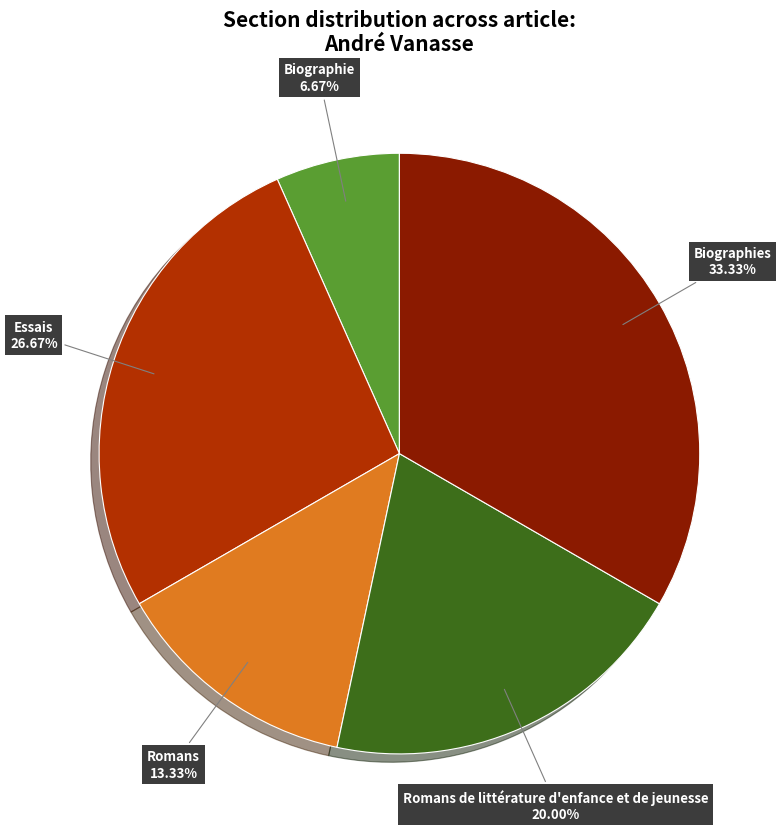

Does any single category account for the majority?

No